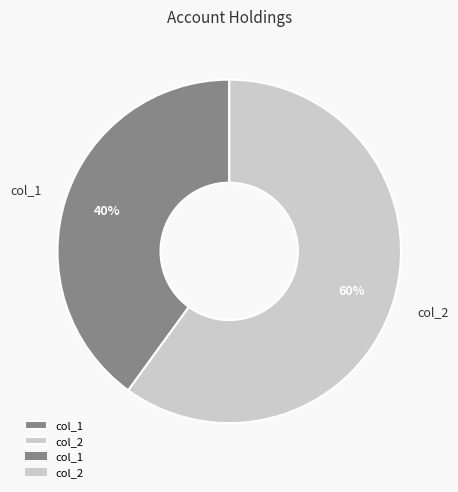

What percentage is the col_2 slice, to the nearest percent?

60%